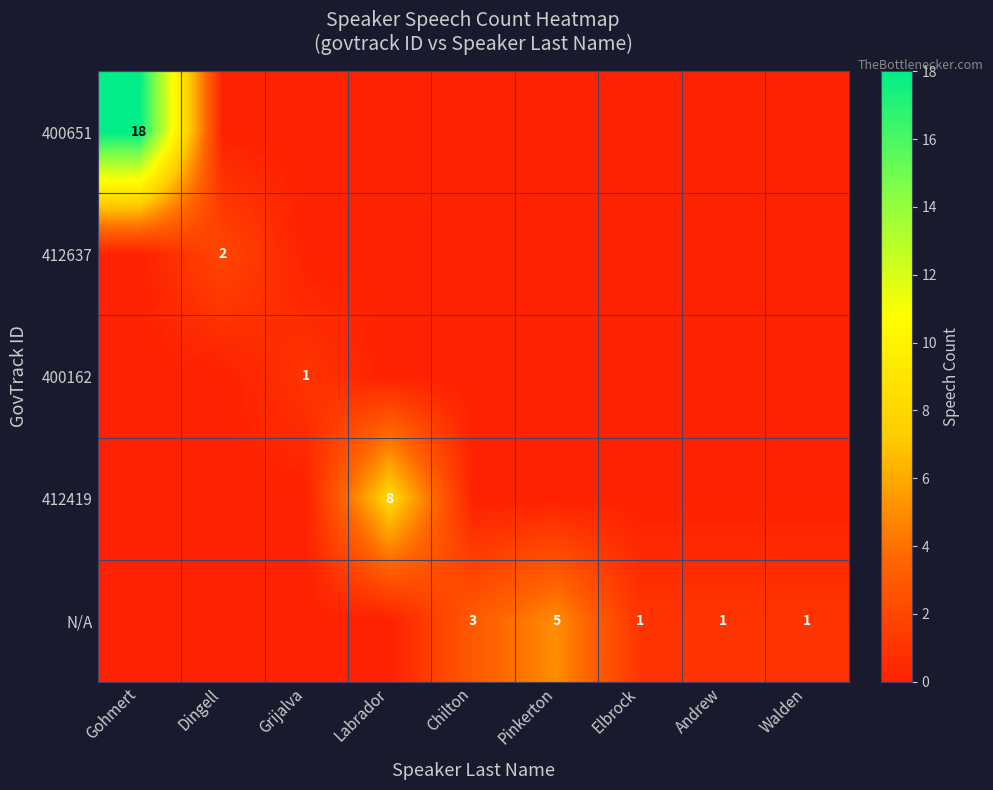

The value of 400162 at Grijalva is 0. True or false?

False